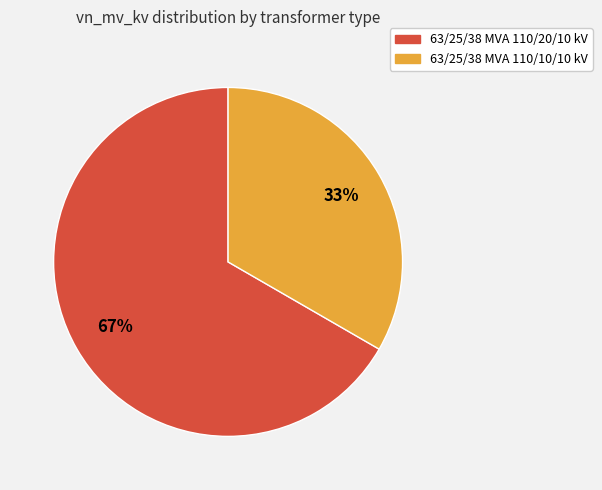

To the nearest percent, what percentage of the pie is 63/25/38 MVA 110/10/10 kV?

33%